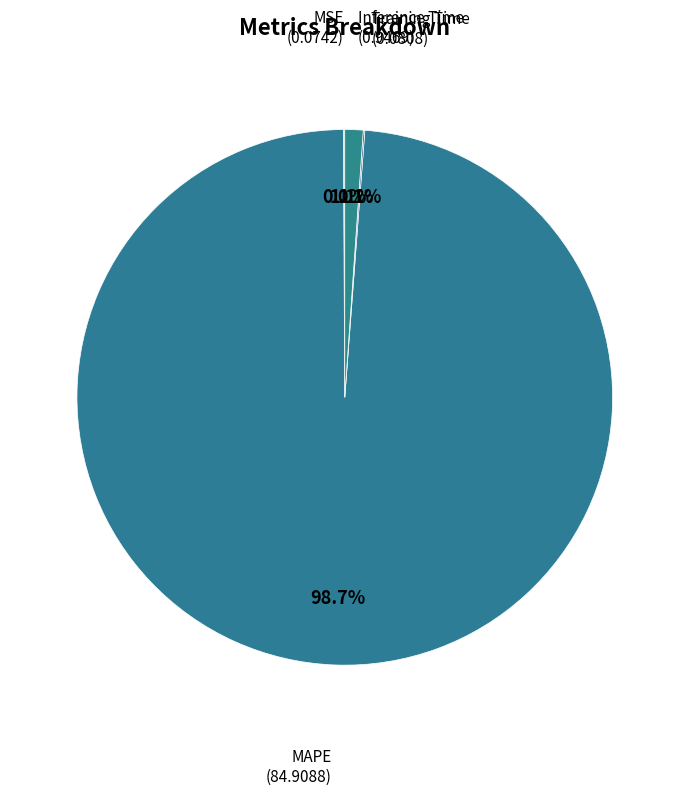

What is the total percentage of Inference Time and MAPE?

99.8%